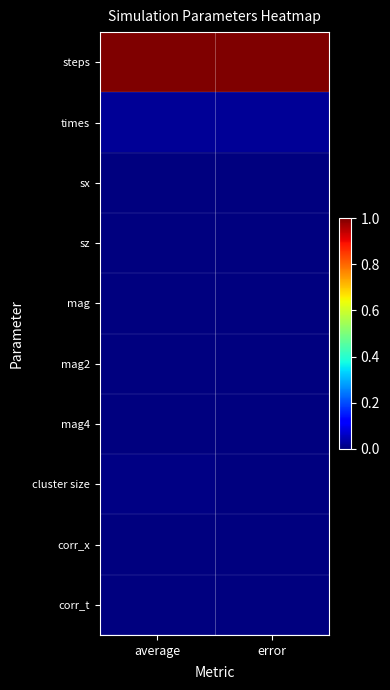

At how many categories does at least one series exceed 0?

2